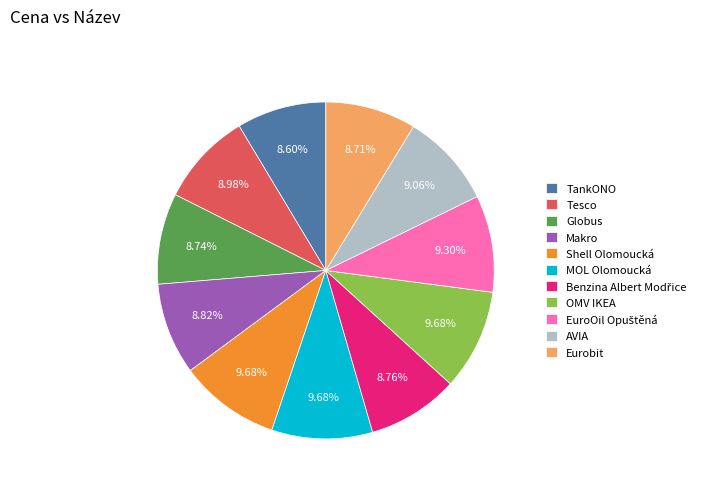

Is there any slice that represents more than half of the pie?

No